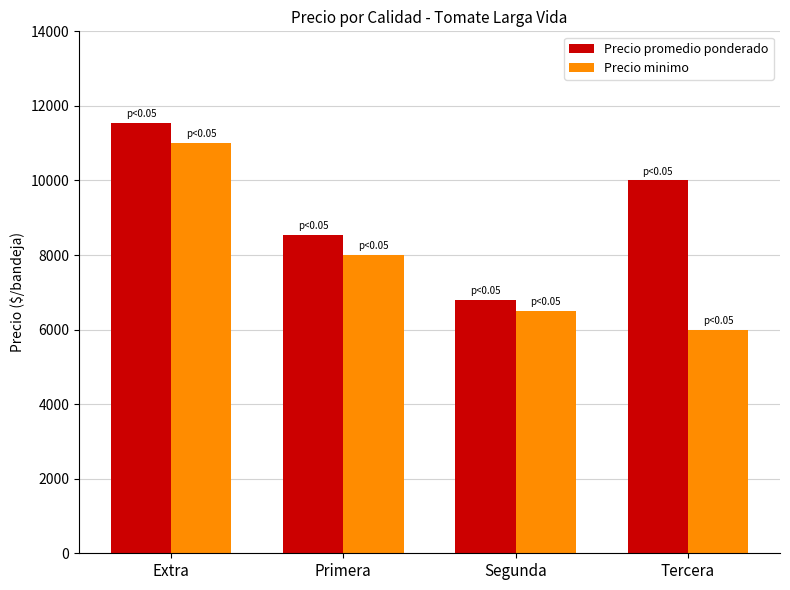

What is the total value across all series at Segunda?

13300